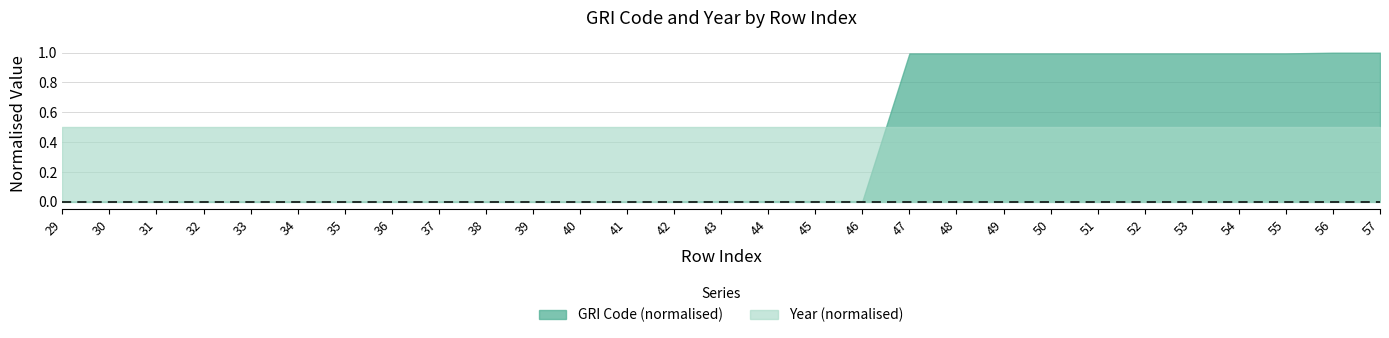

Rank the categories by GRI Code value from highest to lowest.

56, 57, 47, 48, 49, 50, 51, 52, 53, 54, 55, 43, 44, 45, 46, 29, 30, 31, 32, 33, 34, 35, 36, 37, 38, 39, 40, 41, 42